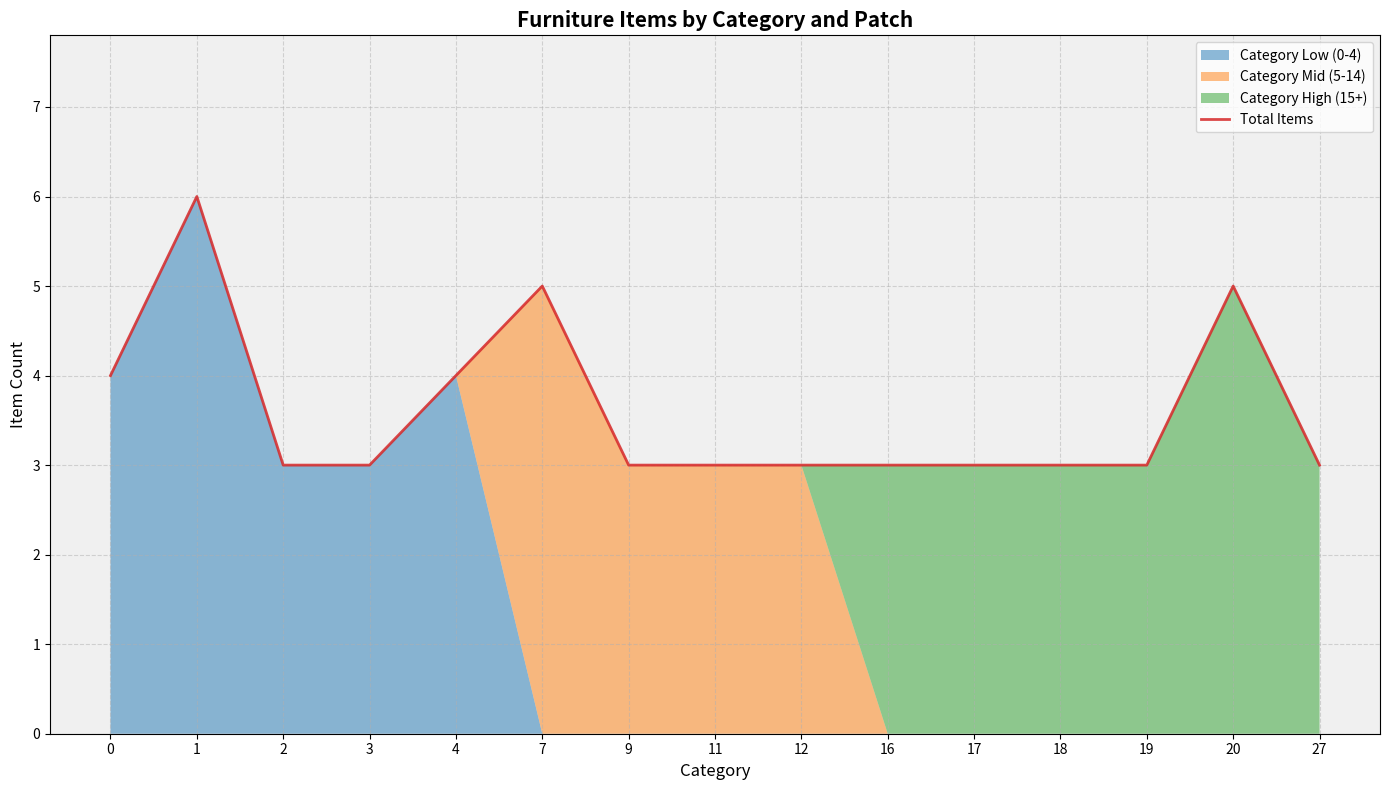

Between 4 and 1, which is larger?

1